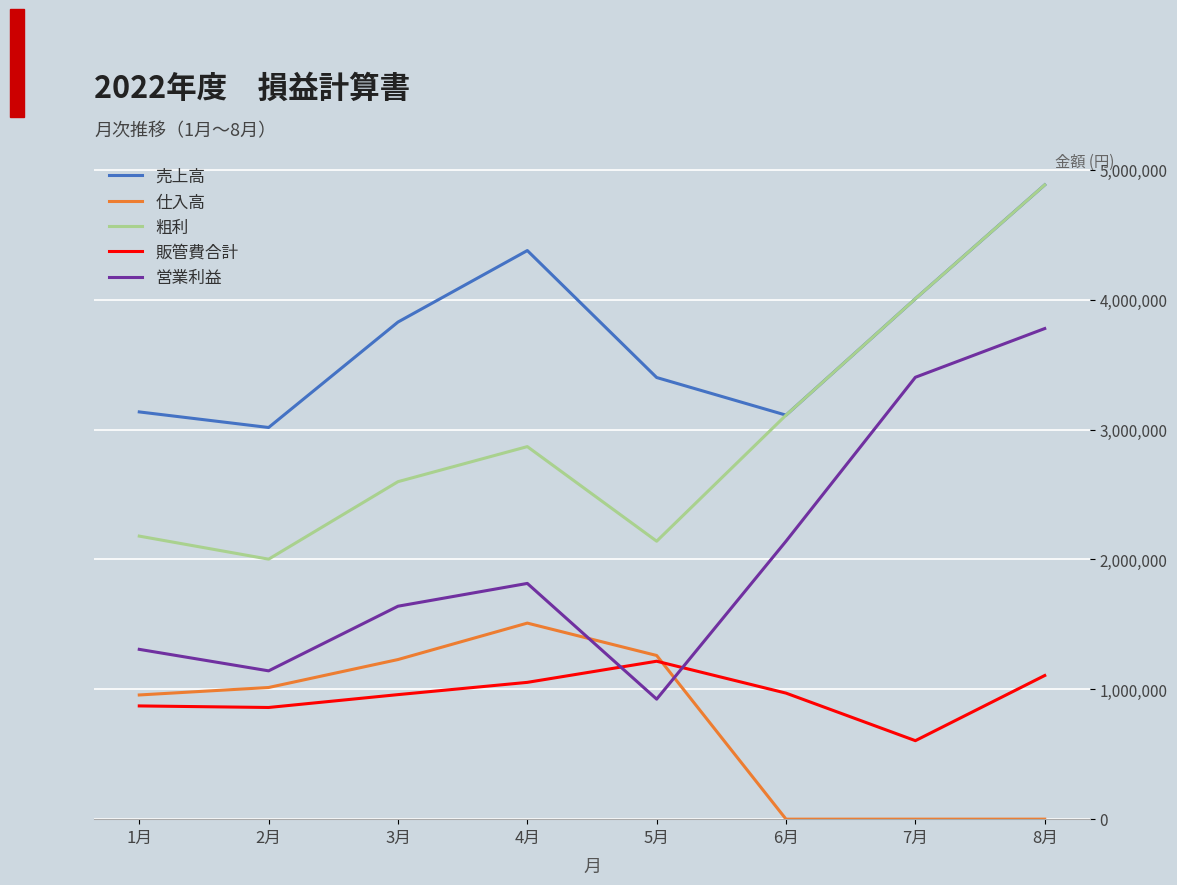

Is the value of 販管費合計 at 5月 greater than the value of 売上高 at 6月?

No